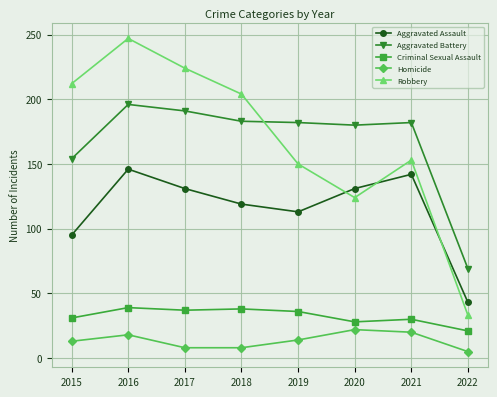

What are all the series names shown in the legend?

Aggravated Assault, Aggravated Battery, Criminal Sexual Assault, Homicide, Robbery